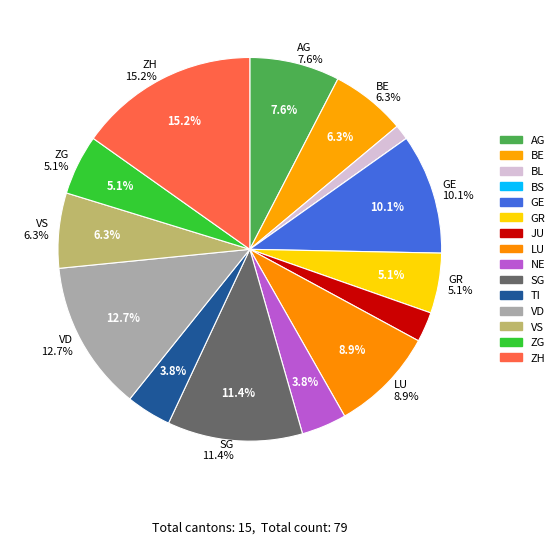

Rank the categories by value from highest to lowest.

ZH, VD, SG, GE, LU, AG, BE, VS, GR, ZG, NE, TI, JU, BL, BS